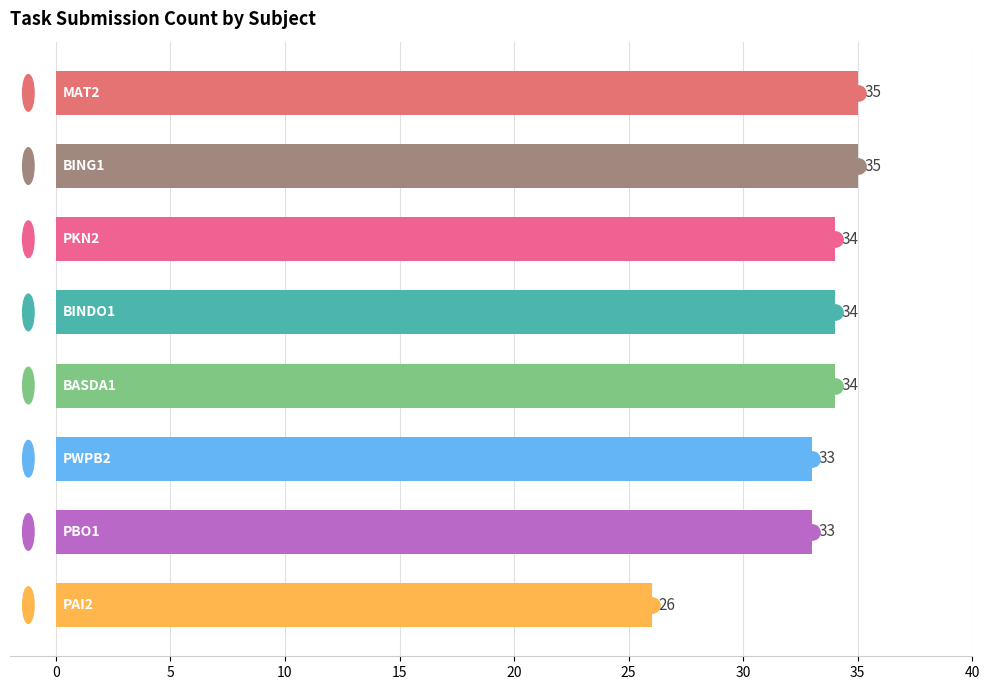

What is the value of the 7th bar from the top?

33